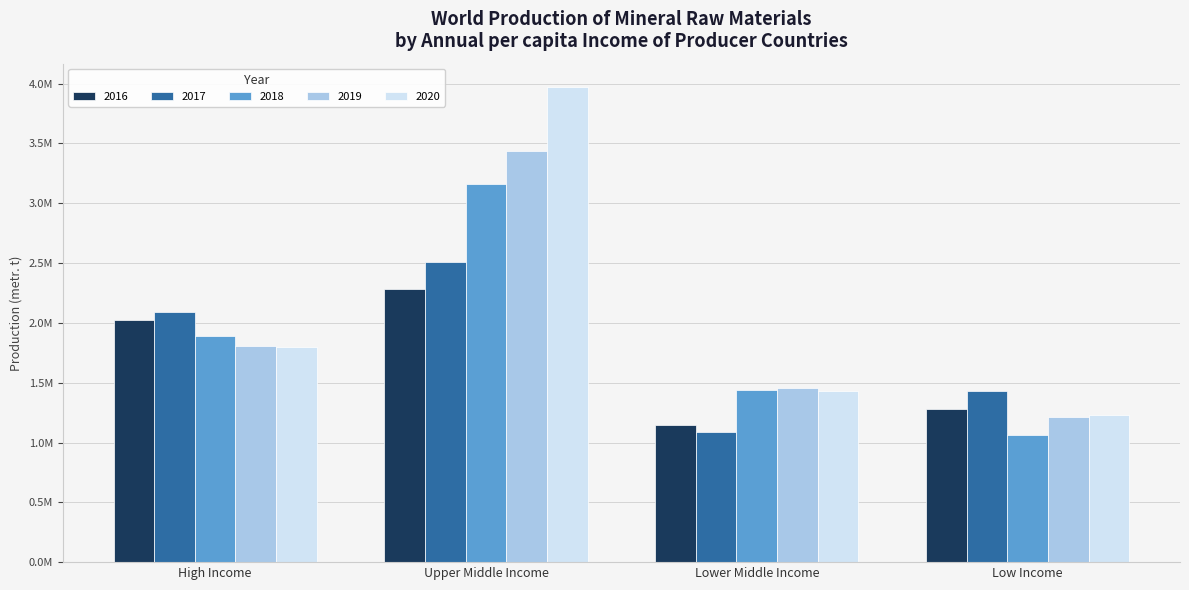

Which label corresponds to the smallest value in the chart?

Low Income